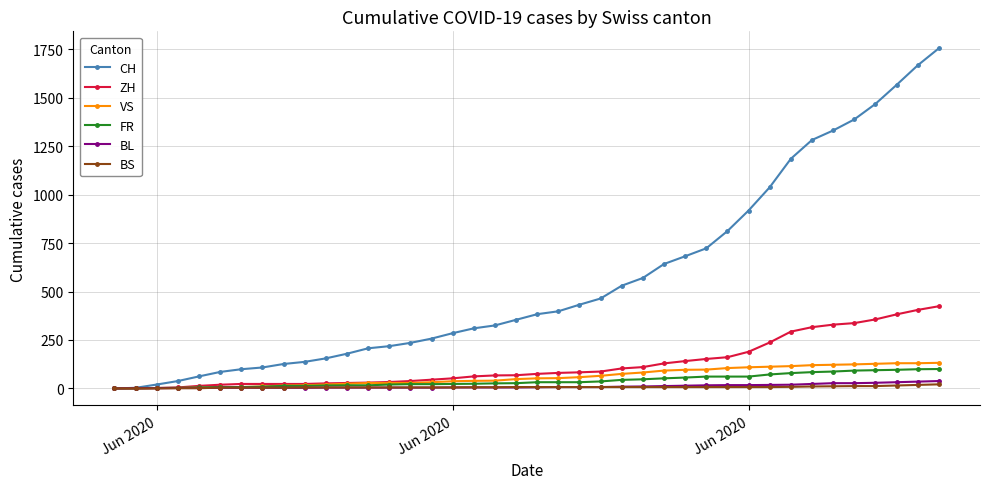

What is the maximum value for ZH?

424